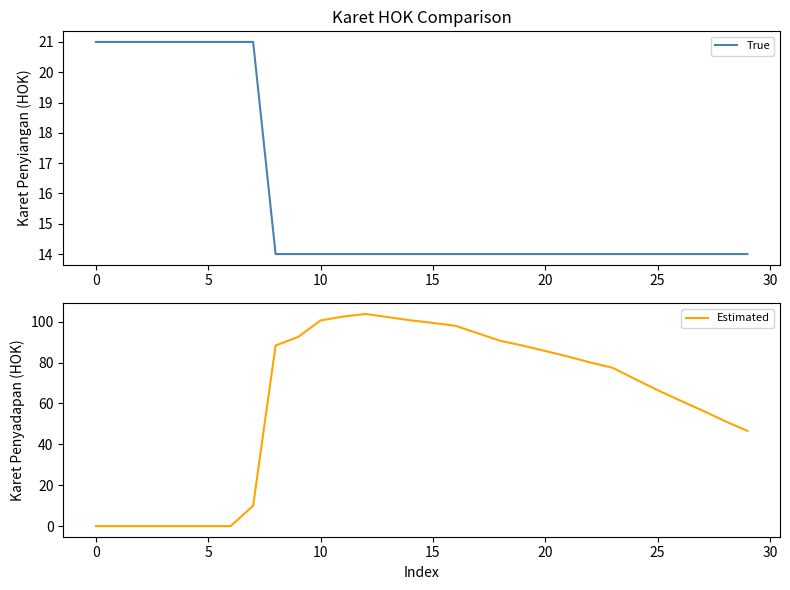

What is the highest value of the True series?

21